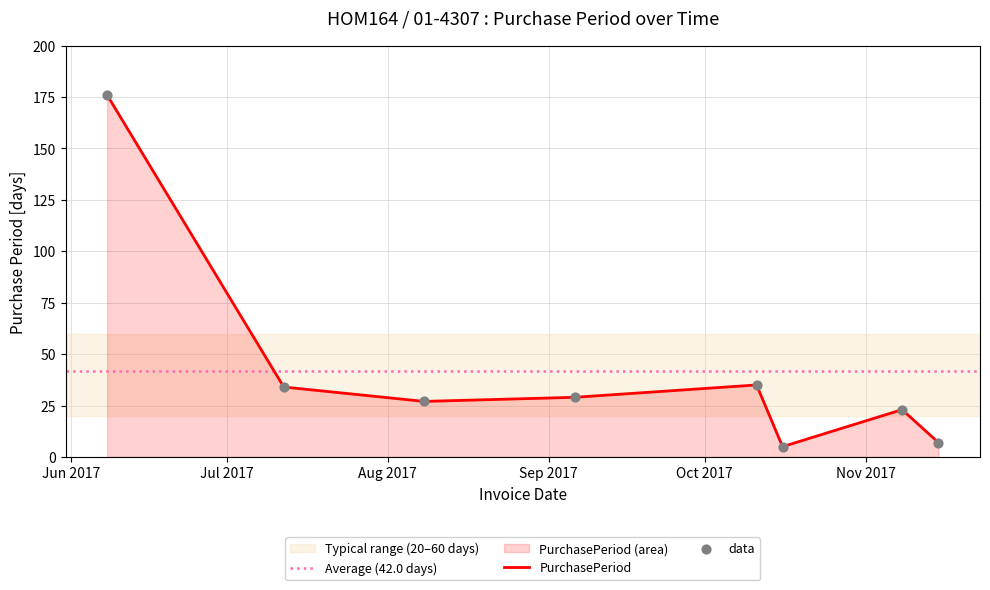

What is the change in value from 2017-10-11 to 2017-11-15?

-28